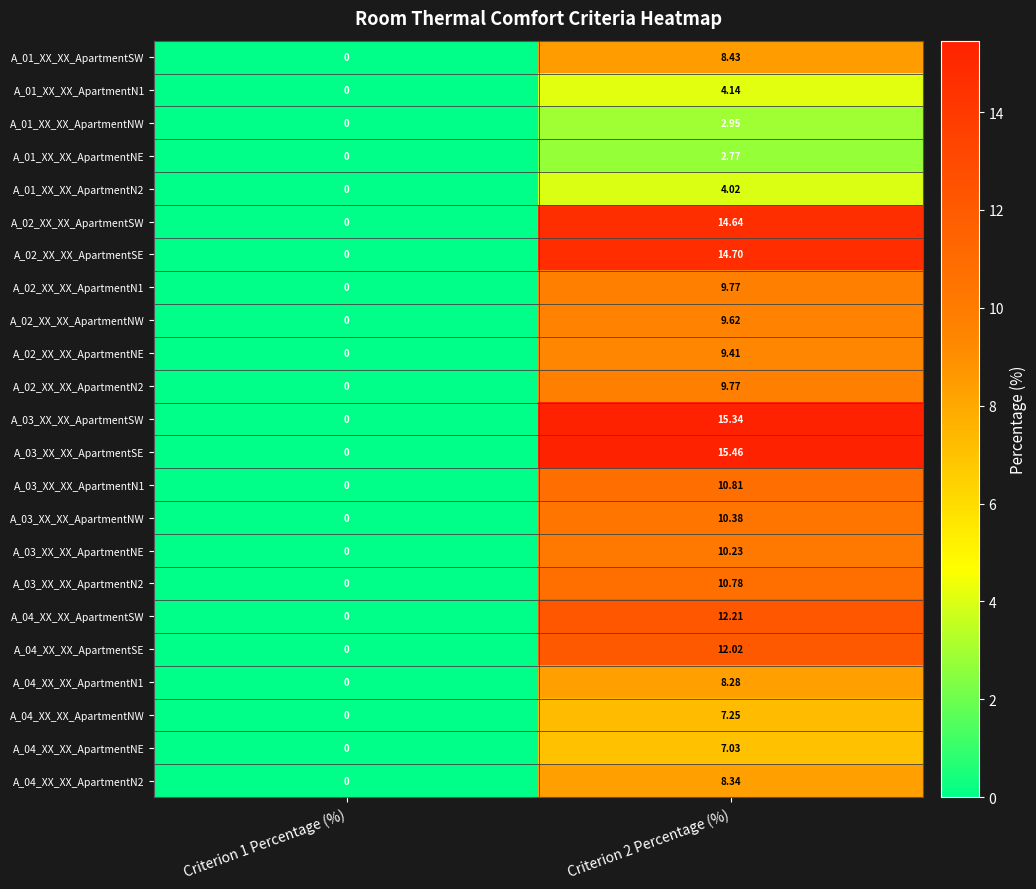

Reading left to right, transcribe all the data shown in this chart.

A_01_XX_XX_ApartmentSW: Criterion 1 Percentage (%)=0.0	Criterion 2 Percentage (%)=8.4
A_01_XX_XX_ApartmentN1: Criterion 1 Percentage (%)=0.0	Criterion 2 Percentage (%)=4.1
A_01_XX_XX_ApartmentNW: Criterion 1 Percentage (%)=0.0	Criterion 2 Percentage (%)=3.0
A_01_XX_XX_ApartmentNE: Criterion 1 Percentage (%)=0.0	Criterion 2 Percentage (%)=2.8
A_01_XX_XX_ApartmentN2: Criterion 1 Percentage (%)=0.0	Criterion 2 Percentage (%)=4.0
A_02_XX_XX_ApartmentSW: Criterion 1 Percentage (%)=0.0	Criterion 2 Percentage (%)=14.6
A_02_XX_XX_ApartmentSE: Criterion 1 Percentage (%)=0.0	Criterion 2 Percentage (%)=14.7
A_02_XX_XX_ApartmentN1: Criterion 1 Percentage (%)=0.0	Criterion 2 Percentage (%)=9.8
A_02_XX_XX_ApartmentNW: Criterion 1 Percentage (%)=0.0	Criterion 2 Percentage (%)=9.6
A_02_XX_XX_ApartmentNE: Criterion 1 Percentage (%)=0.0	Criterion 2 Percentage (%)=9.4
A_02_XX_XX_ApartmentN2: Criterion 1 Percentage (%)=0.0	Criterion 2 Percentage (%)=9.8
A_03_XX_XX_ApartmentSW: Criterion 1 Percentage (%)=0.0	Criterion 2 Percentage (%)=15.3
A_03_XX_XX_ApartmentSE: Criterion 1 Percentage (%)=0.0	Criterion 2 Percentage (%)=15.5
A_03_XX_XX_ApartmentN1: Criterion 1 Percentage (%)=0.0	Criterion 2 Percentage (%)=10.8
A_03_XX_XX_ApartmentNW: Criterion 1 Percentage (%)=0.0	Criterion 2 Percentage (%)=10.4
A_03_XX_XX_ApartmentNE: Criterion 1 Percentage (%)=0.0	Criterion 2 Percentage (%)=10.2
A_03_XX_XX_ApartmentN2: Criterion 1 Percentage (%)=0.0	Criterion 2 Percentage (%)=10.8
A_04_XX_XX_ApartmentSW: Criterion 1 Percentage (%)=0.0	Criterion 2 Percentage (%)=12.2
A_04_XX_XX_ApartmentSE: Criterion 1 Percentage (%)=0.0	Criterion 2 Percentage (%)=12.0
A_04_XX_XX_ApartmentN1: Criterion 1 Percentage (%)=0.0	Criterion 2 Percentage (%)=8.3
A_04_XX_XX_ApartmentNW: Criterion 1 Percentage (%)=0.0	Criterion 2 Percentage (%)=7.2
A_04_XX_XX_ApartmentNE: Criterion 1 Percentage (%)=0.0	Criterion 2 Percentage (%)=7.0
A_04_XX_XX_ApartmentN2: Criterion 1 Percentage (%)=0.0	Criterion 2 Percentage (%)=8.3